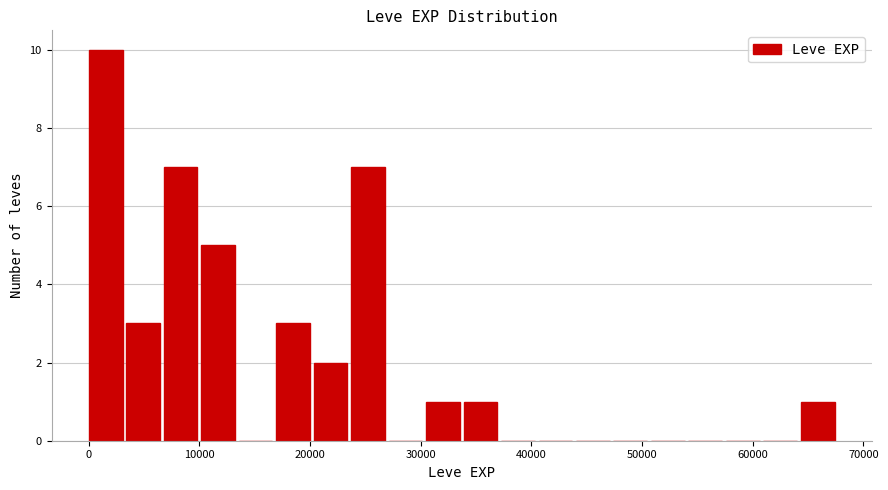

Around what value on the x-axis is the tallest bar? Give the approximate position of its centre, as read against the axis.

2000